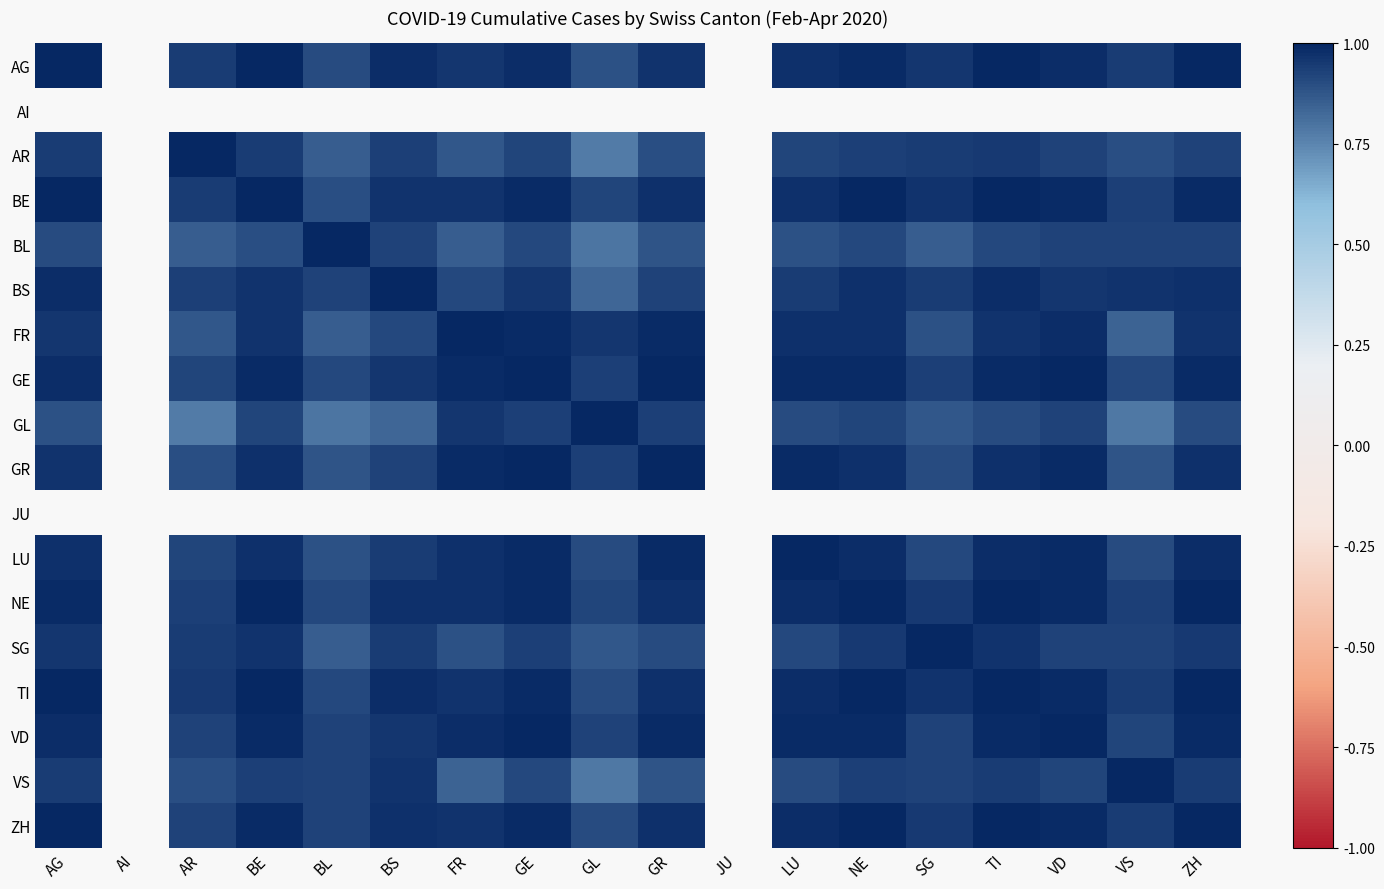

At which label does TI reach its minimum?

GL